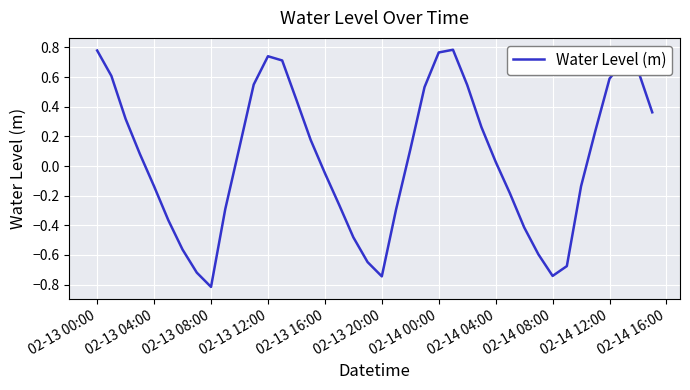

What is the difference between the maximum and minimum values?

1.6